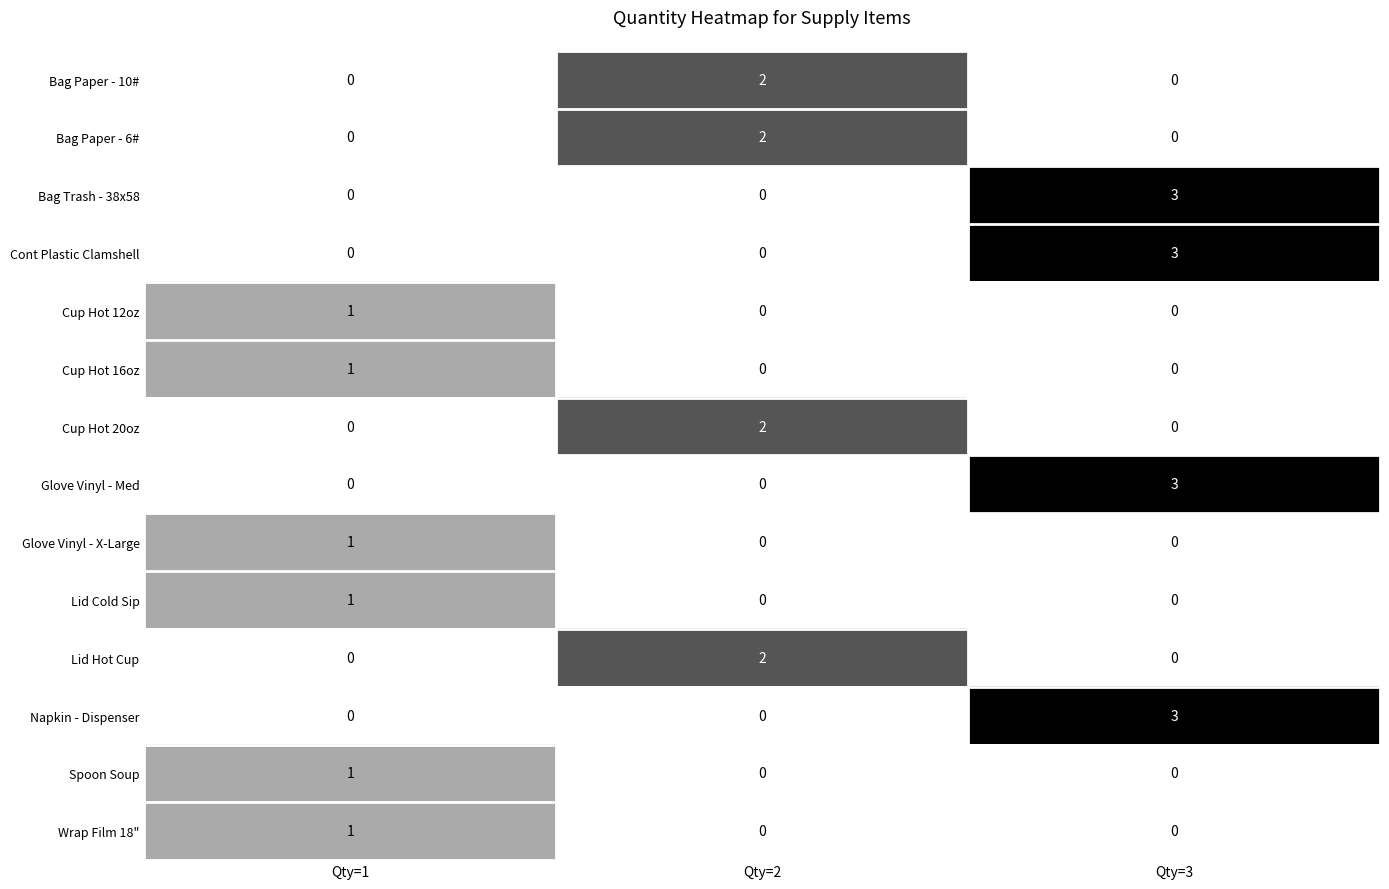

How many values in Glove Vinyl - X-Large are above zero?

1